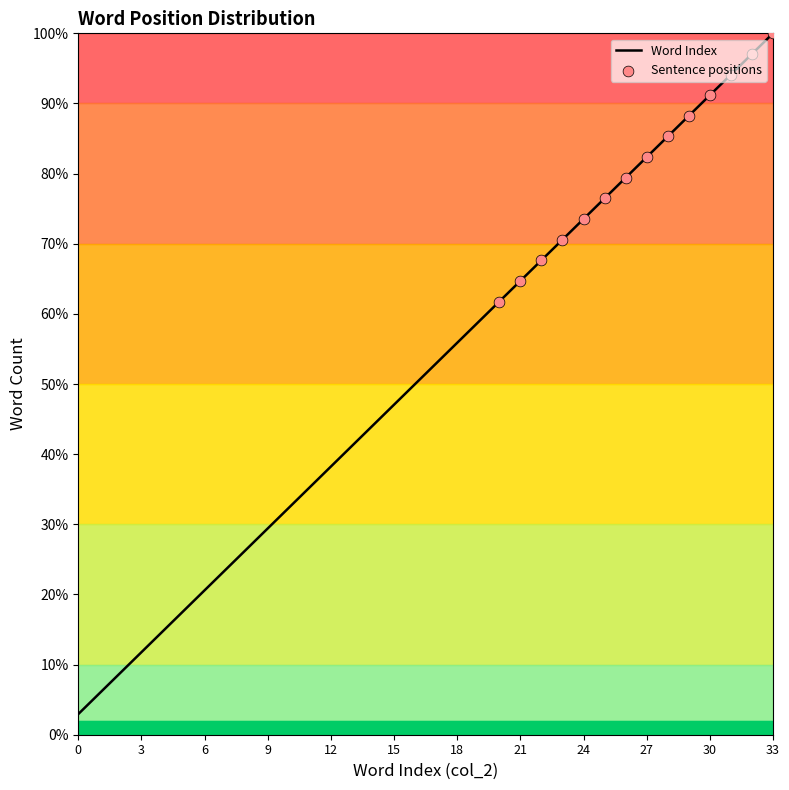

The value of Word Index at 9 is 6.3. True or false?

False